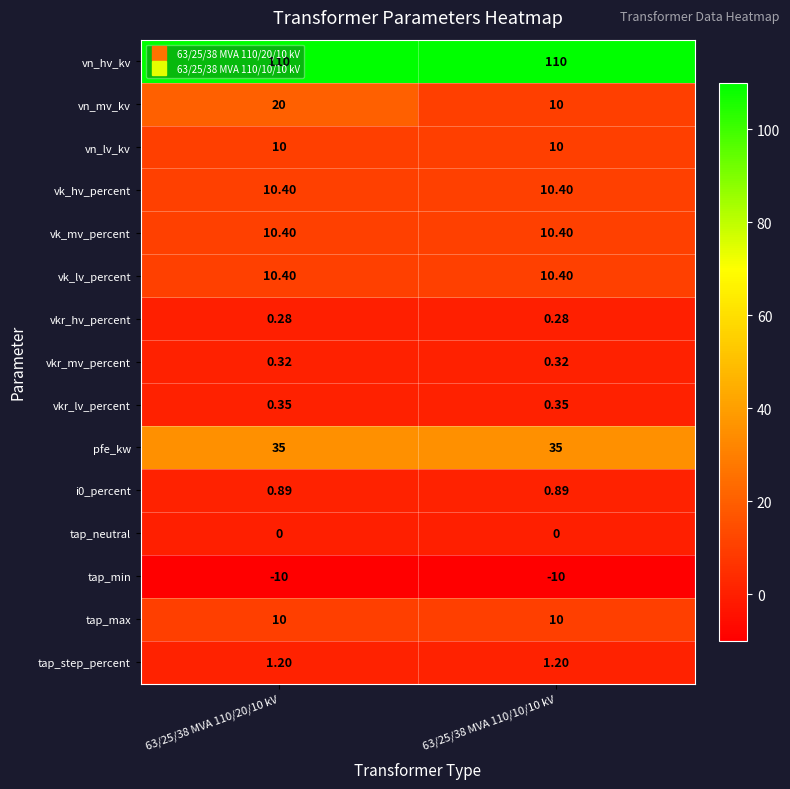

Which series has the largest total across all categories?

vn_hv_kv